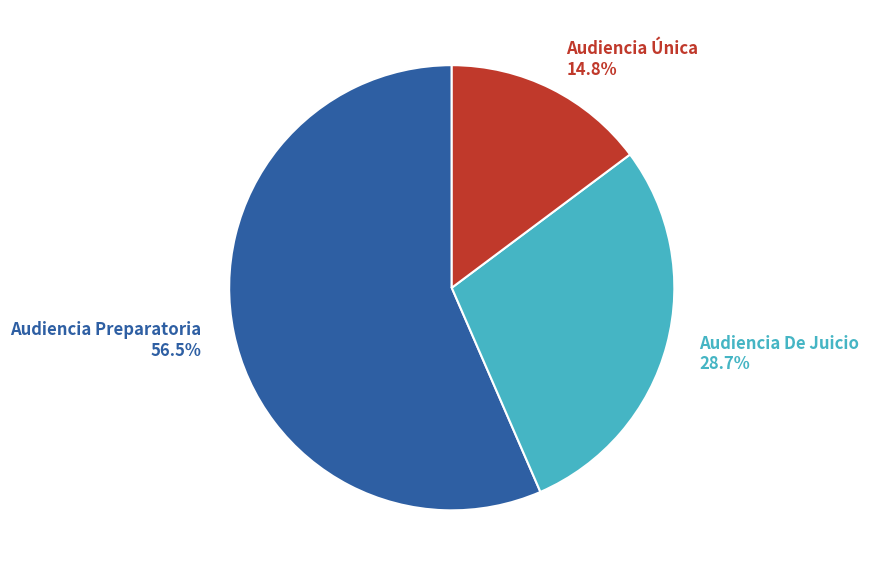

True or false: Audiencia De Juicio accounts for 23% of the total.

False